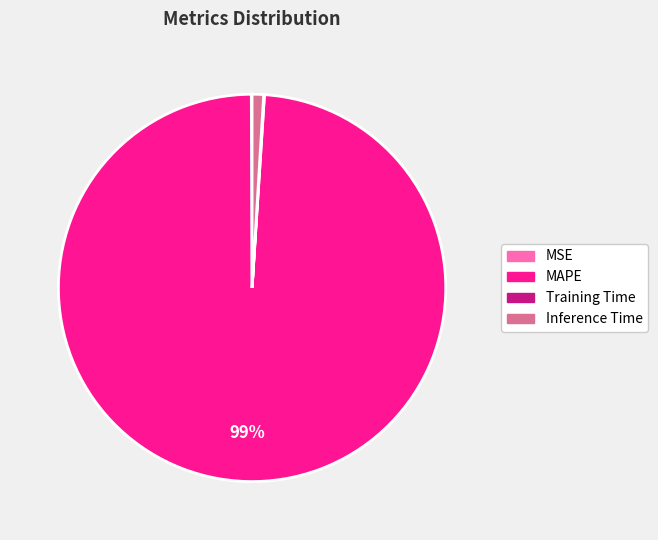

Does any single category account for the majority?

Yes